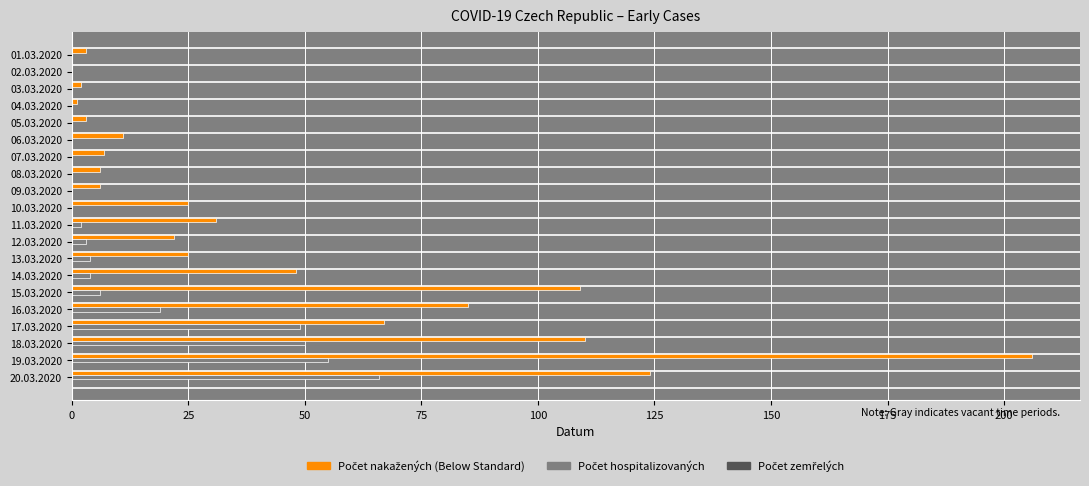

At which category is the sum across all series the highest?

19.03.2020